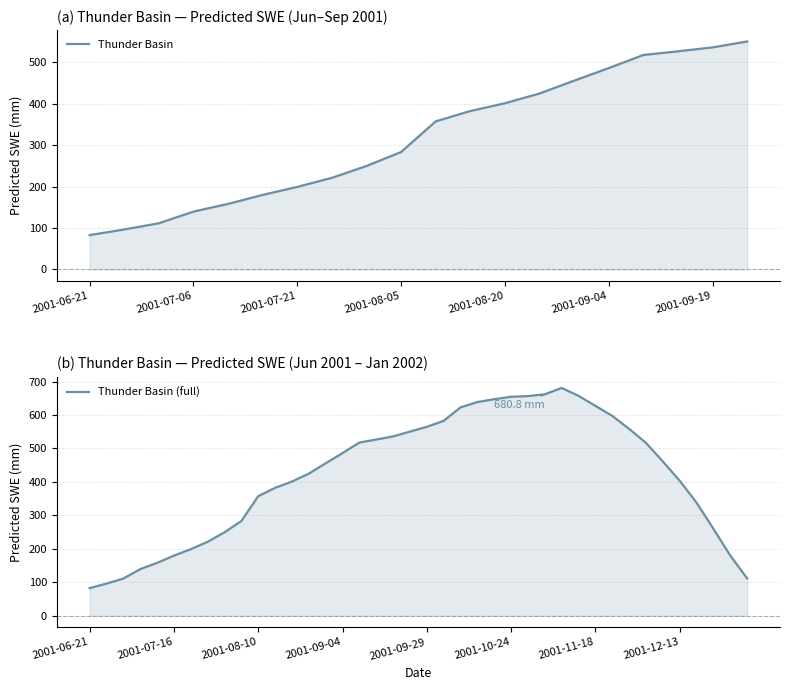

Reading left to right, what are all the values shown in this chart?

2001-06-21=82.9	2001-06-26=96.4	2001-07-01=111.5	2001-07-06=139.6	2001-07-11=158.2	2001-07-16=179.9	2001-07-21=199.2	2001-07-26=221.2	2001-07-31=249.7	2001-08-05=283.5	2001-08-10=357.5	2001-08-15=382.4	2001-08-20=401.2	2001-08-25=424.8	2001-08-30=455.8	2001-09-04=486.1	2001-09-09=517.8	2001-09-14=526.7	2001-09-19=536.1	2001-09-24=550.4